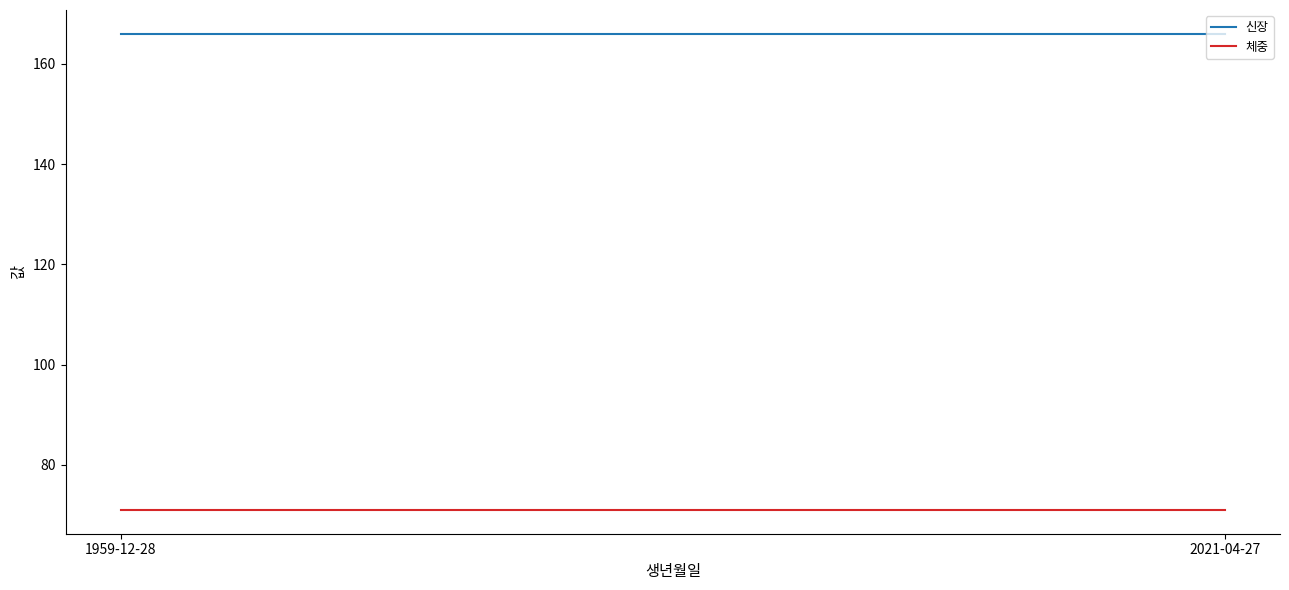

Does the chart display data point markers on the line(s)?

No